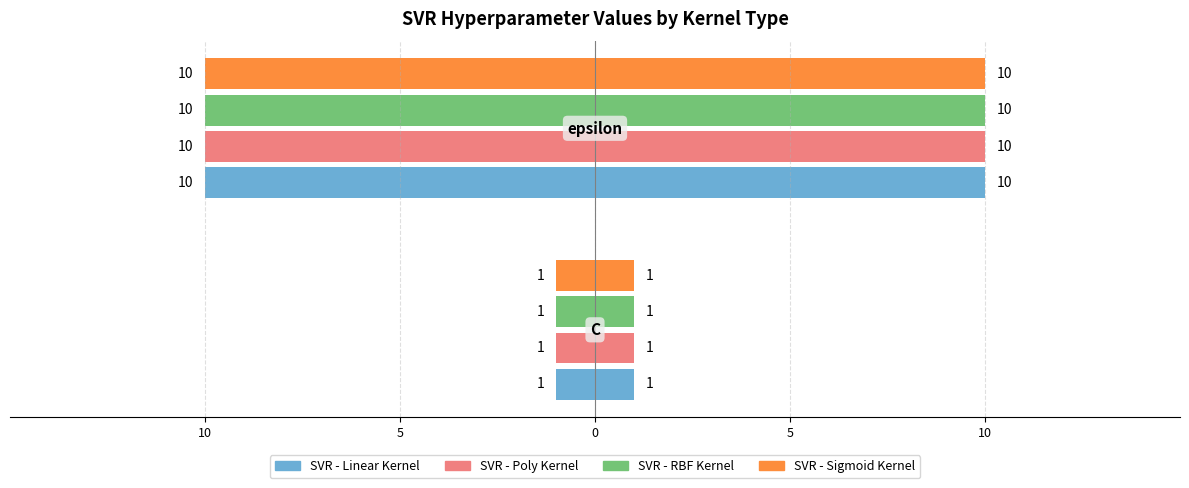

What is the value of the SVR - Linear Kernel bar at the 1st from the left?

-1